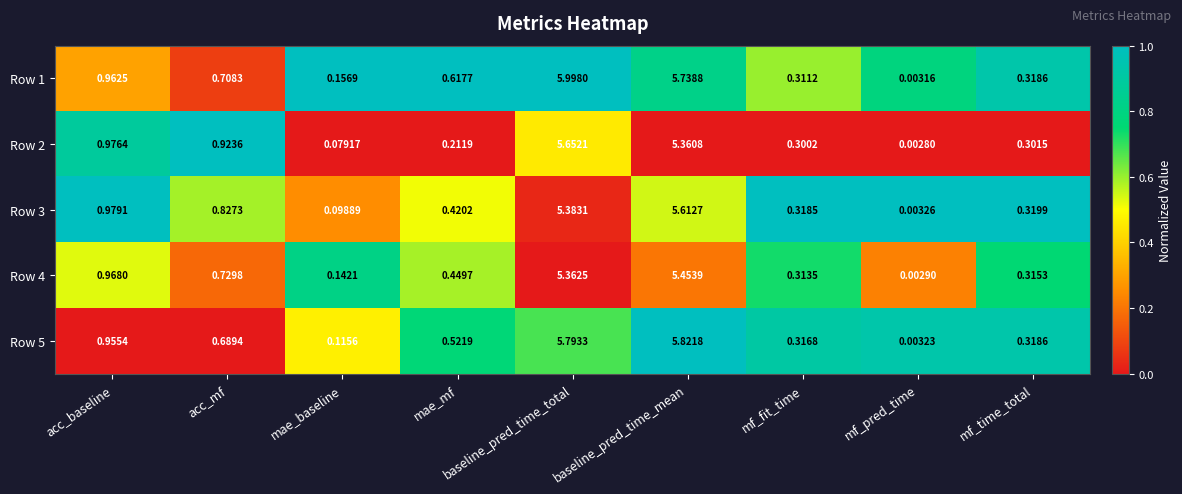

Rank the categories by Row 4 value from lowest to highest.

mf_pred_time, mae_baseline, mf_fit_time, mf_time_total, mae_mf, acc_mf, acc_baseline, baseline_pred_time_total, baseline_pred_time_mean